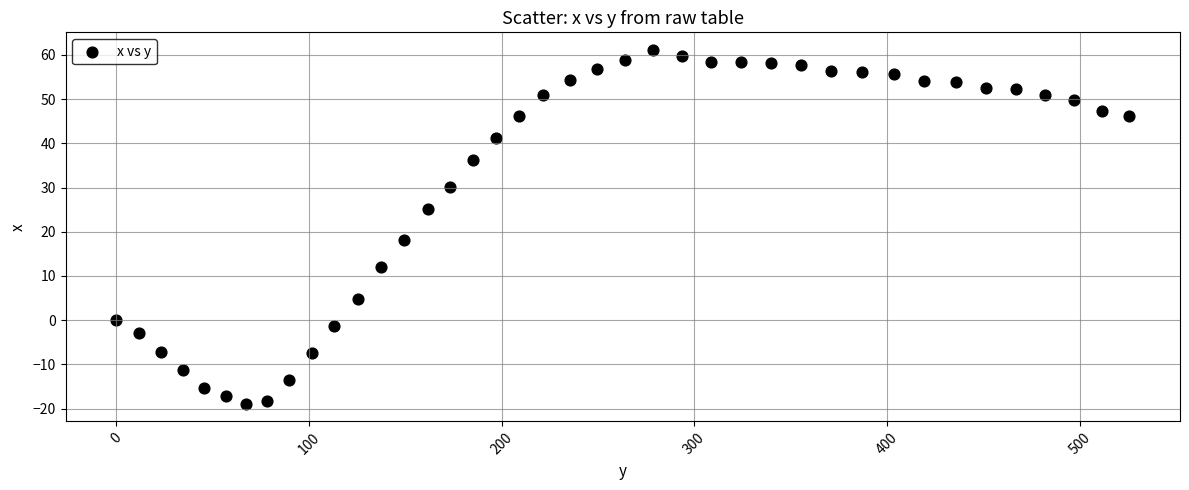

What Y value in the scatter plot is closest to 21?

18.1